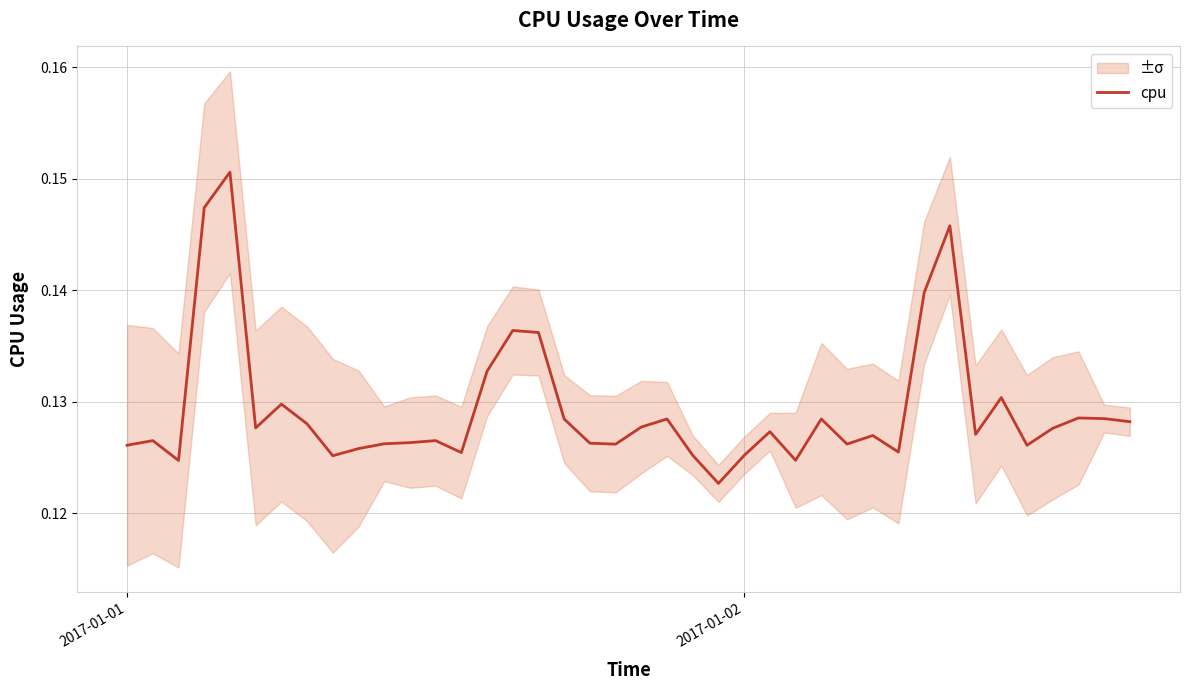

What is the value of the 7th point from the left?

0.1